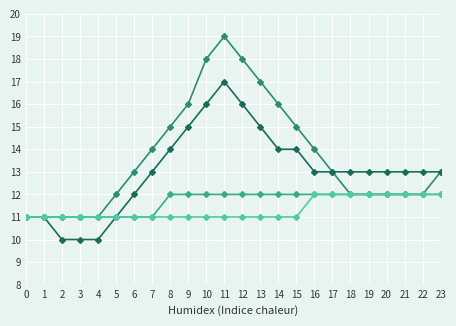

At which category is the sum across all series the highest?

11